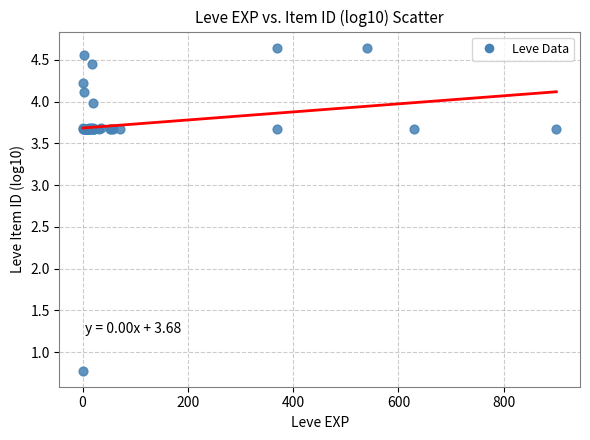

What Y value in the scatter plot is closest to 2?

0.8